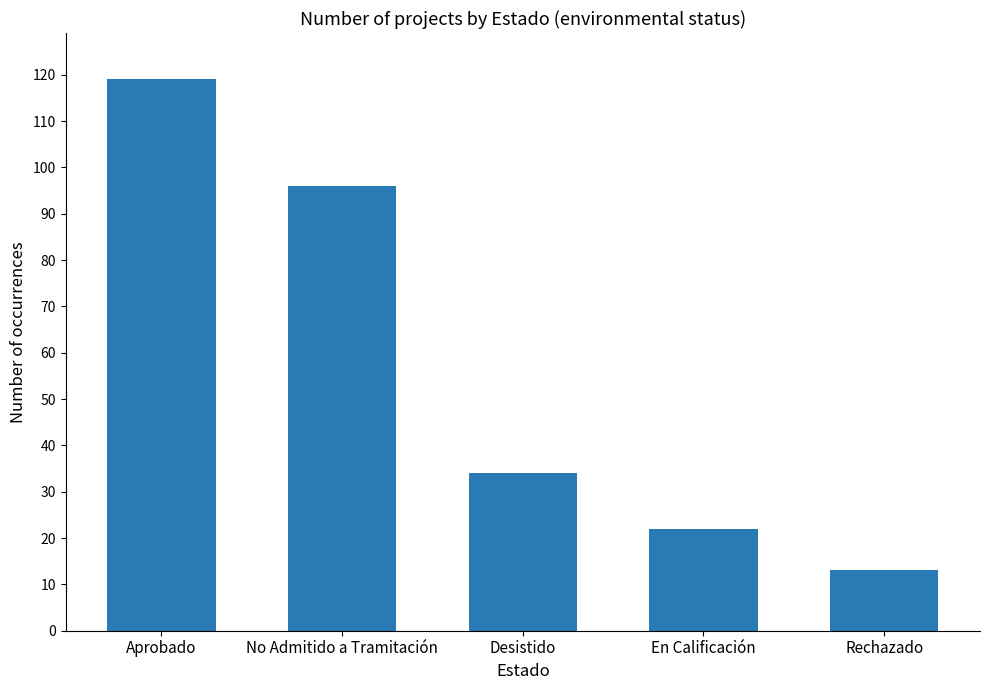

What is the value of the 5th bar from the left?

13